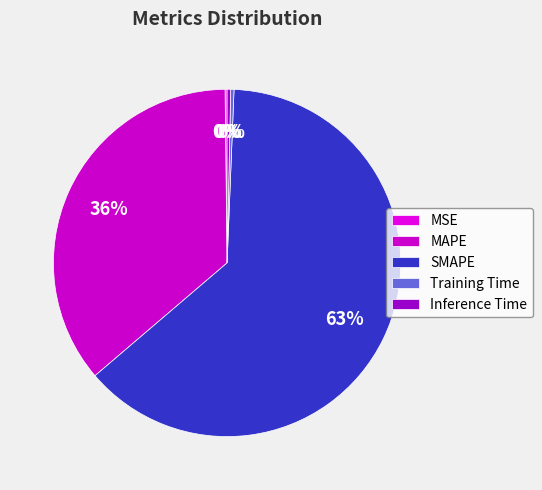

What is the majority slice?

SMAPE